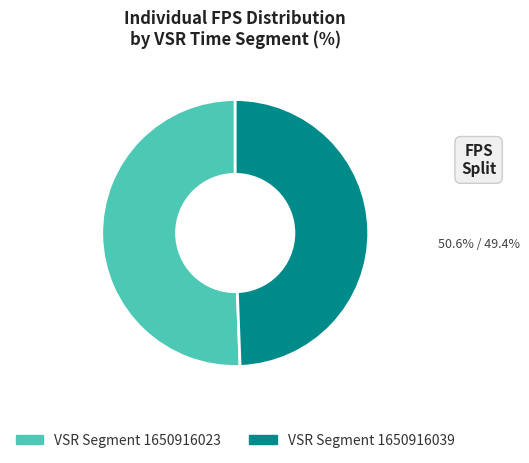

Does any single category account for the majority?

Yes